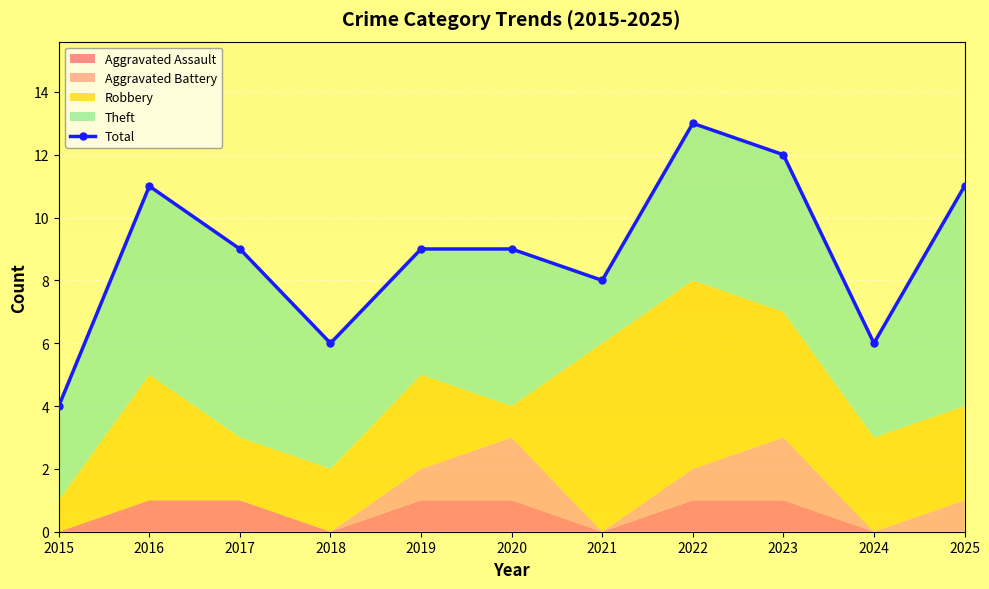

True or false: the data shows 11 at 2016.

True